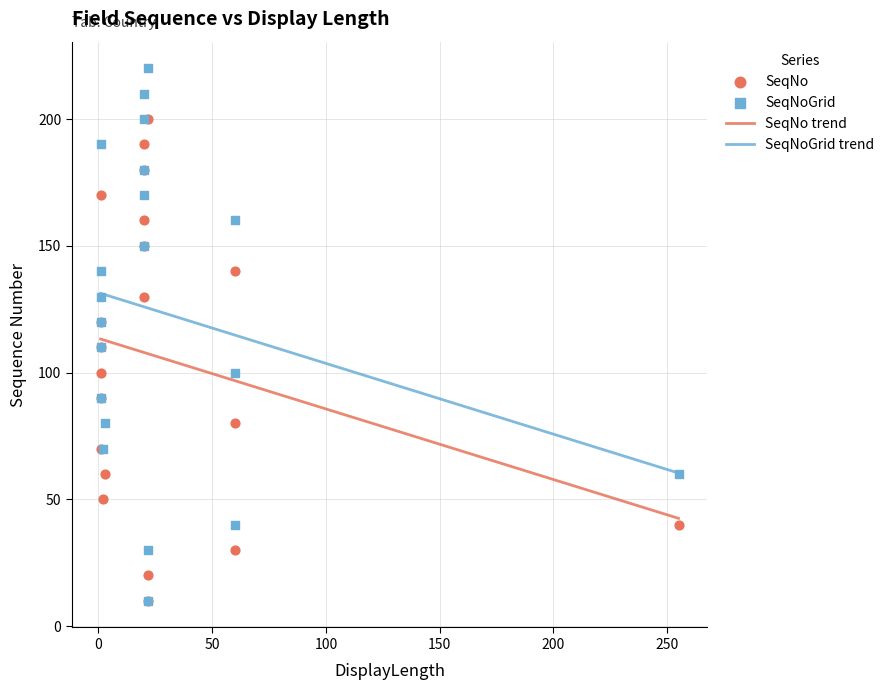

Which series has the widest spread of Y values?

SeqNoGrid